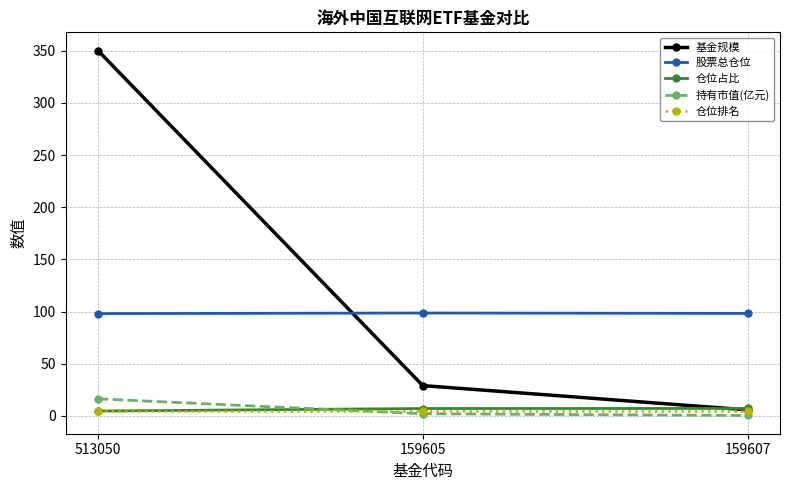

At which category is the sum across all series the highest?

513050